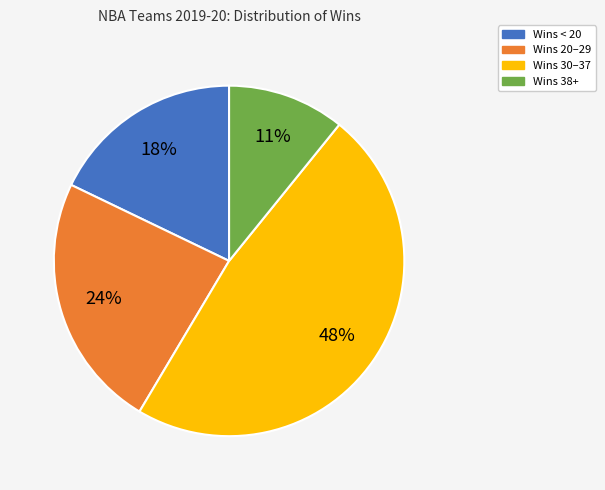

Is there any slice that represents more than half of the pie?

No